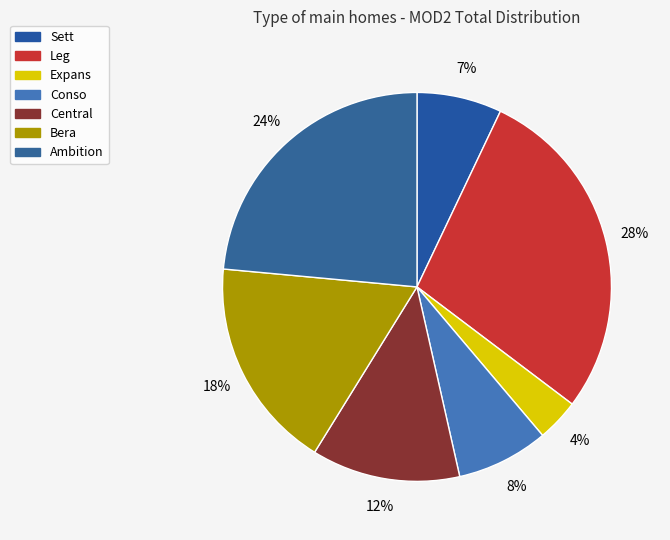

Does Expans account for over 50% of the chart?

No